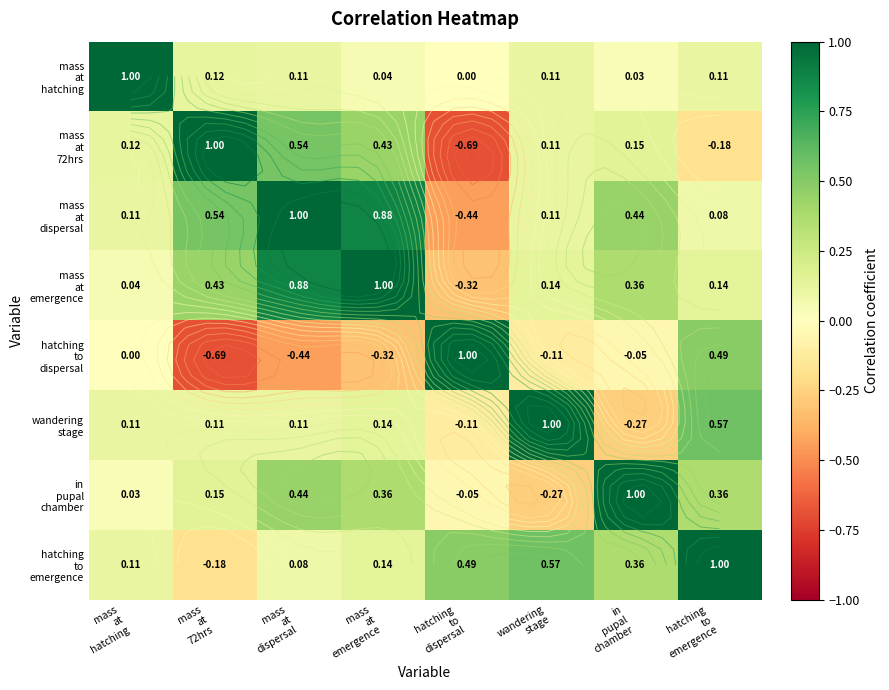

What is the total value across all series at hatching
to
dispersal?

-0.1